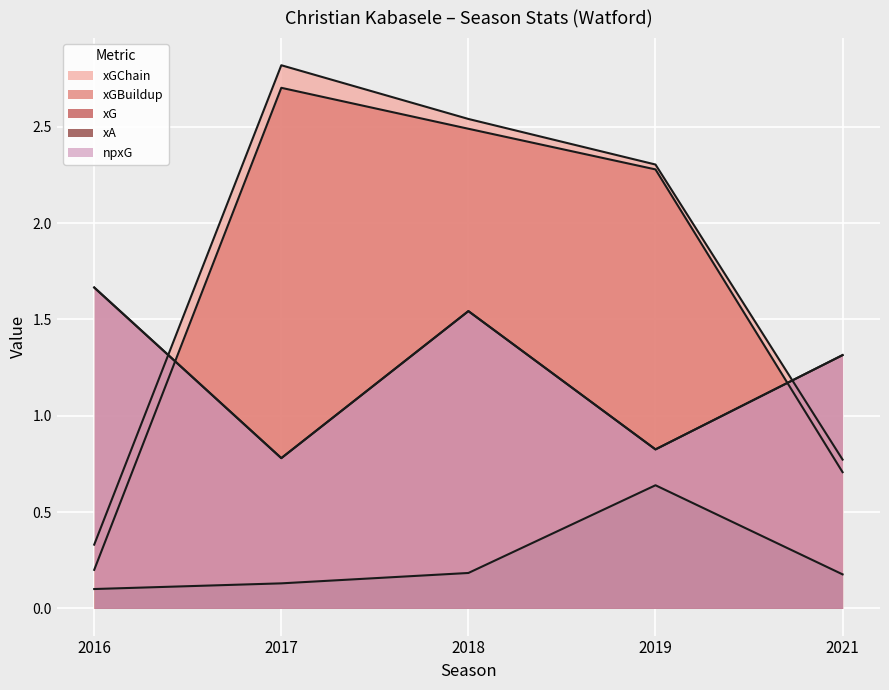

Where is xGBuildup nearest to the value 1?

2021